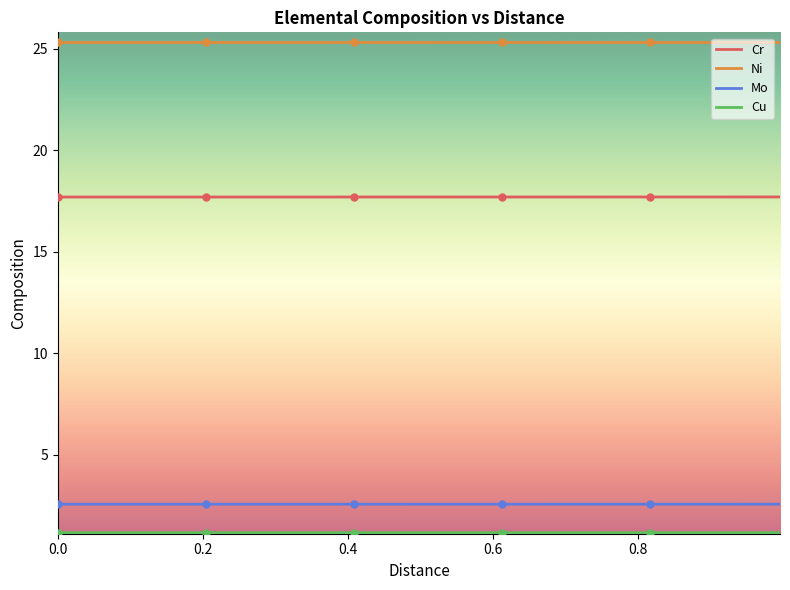

What is the maximum value for Cr?

17.7